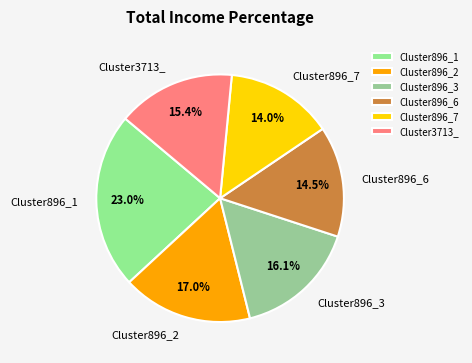

Combined, what portion of the pie is Cluster896_3 and Cluster896_1?

39.1%